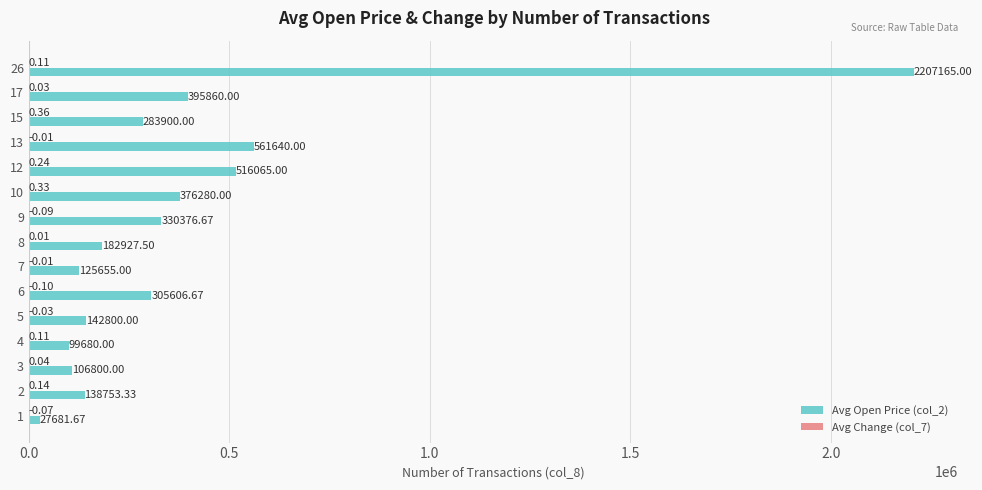

What is the sum of the Avg Open Price (col_2) values at 17 and 4?

495540.0